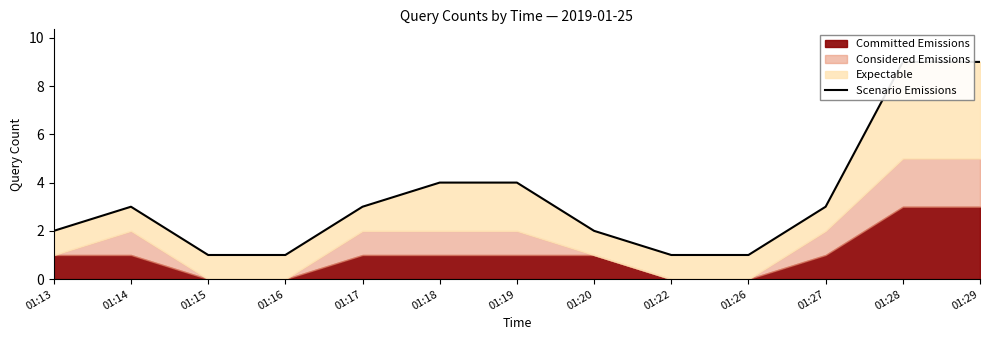

Does the chart display data point markers on the line(s)?

No